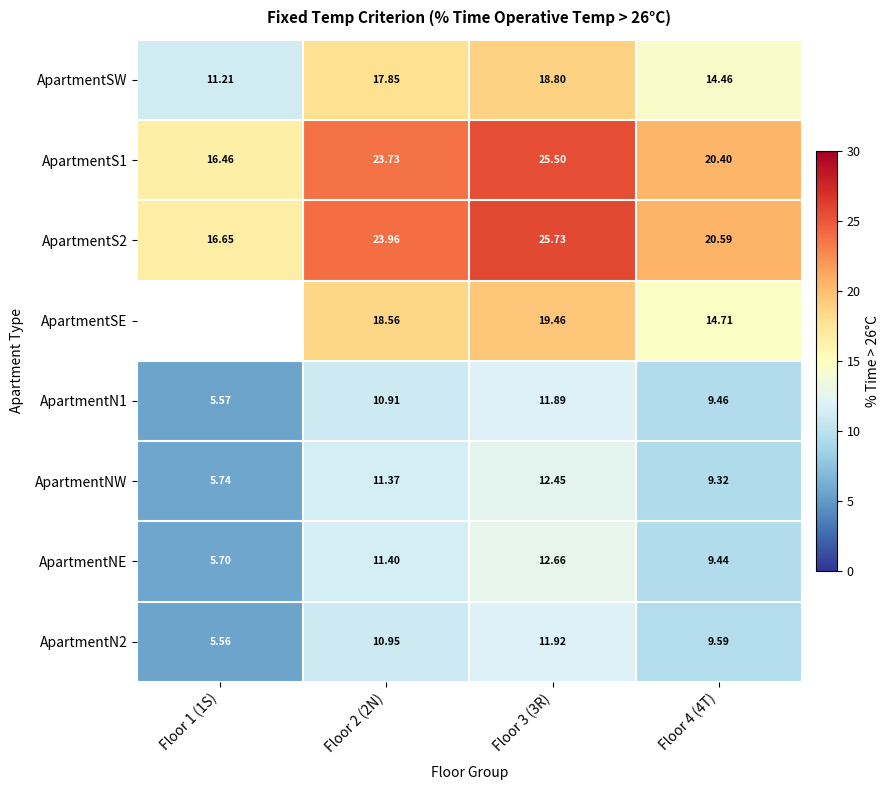

Is it true that ApartmentNE equals 19.0 at Floor 3 (3R)?

False